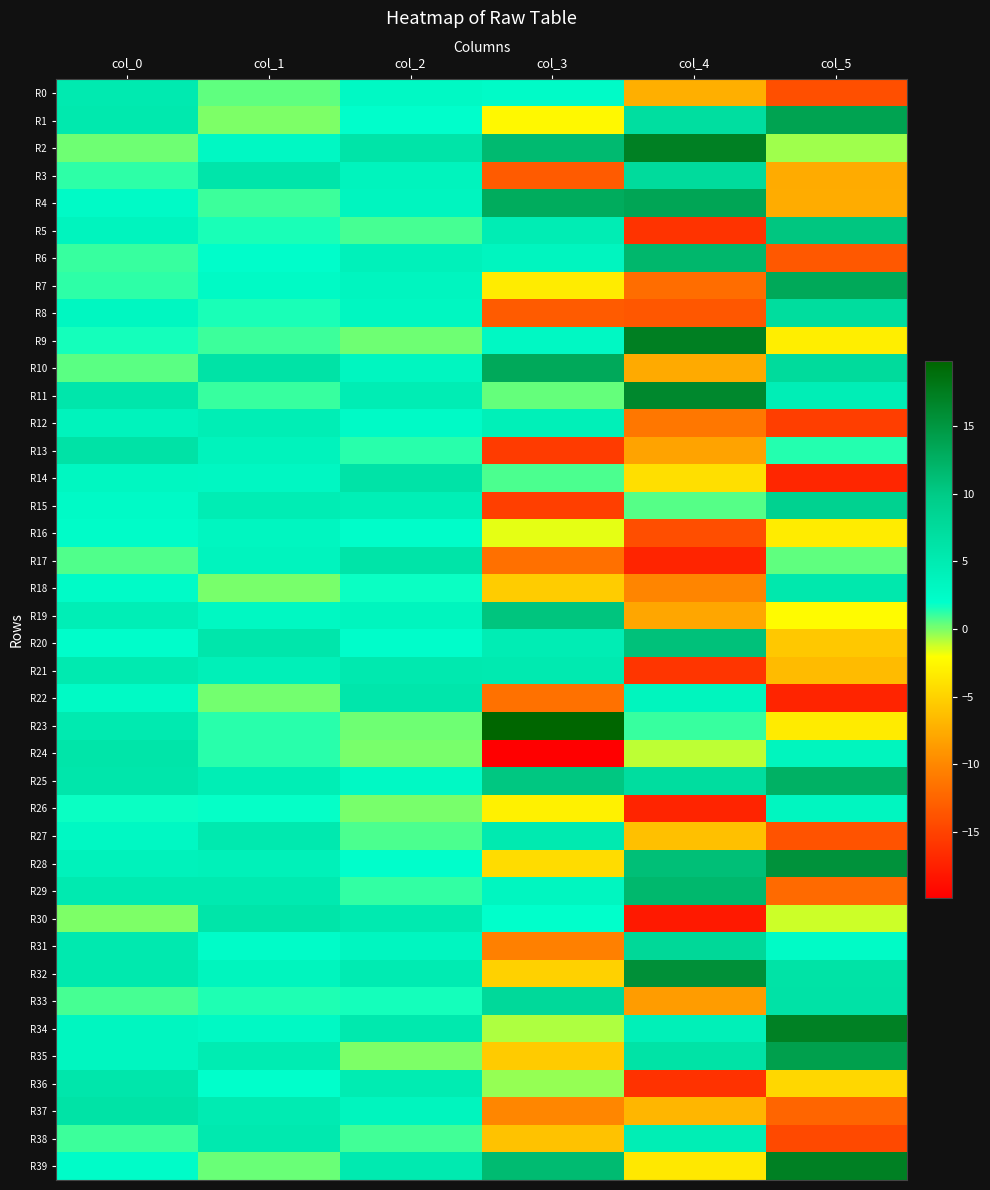

What is the total value across all series at col_1?

120.2